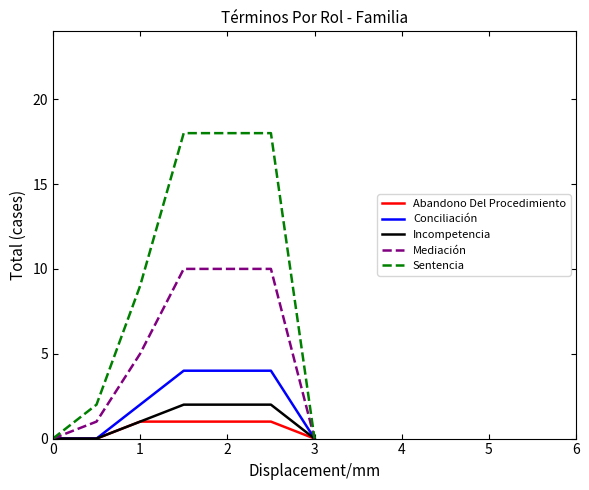

Rank the series by their maximum value, from highest to lowest.

Sentencia, Mediación, Conciliación, Incompetencia, Abandono Del Procedimiento